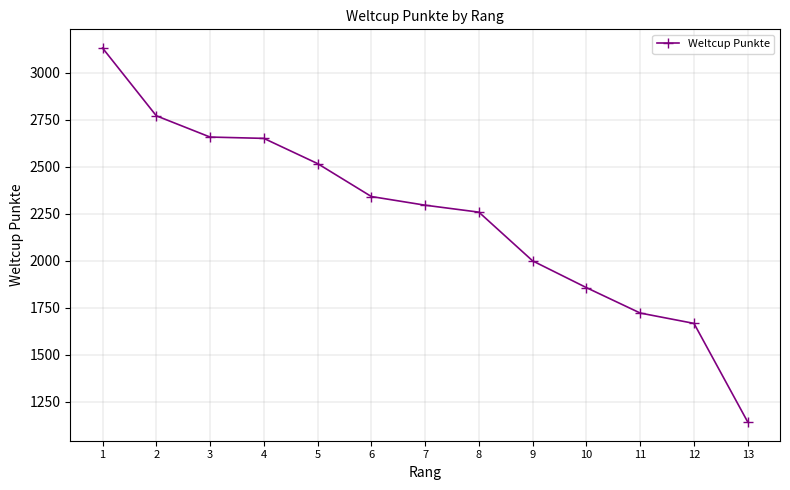

What is the average value?

2231